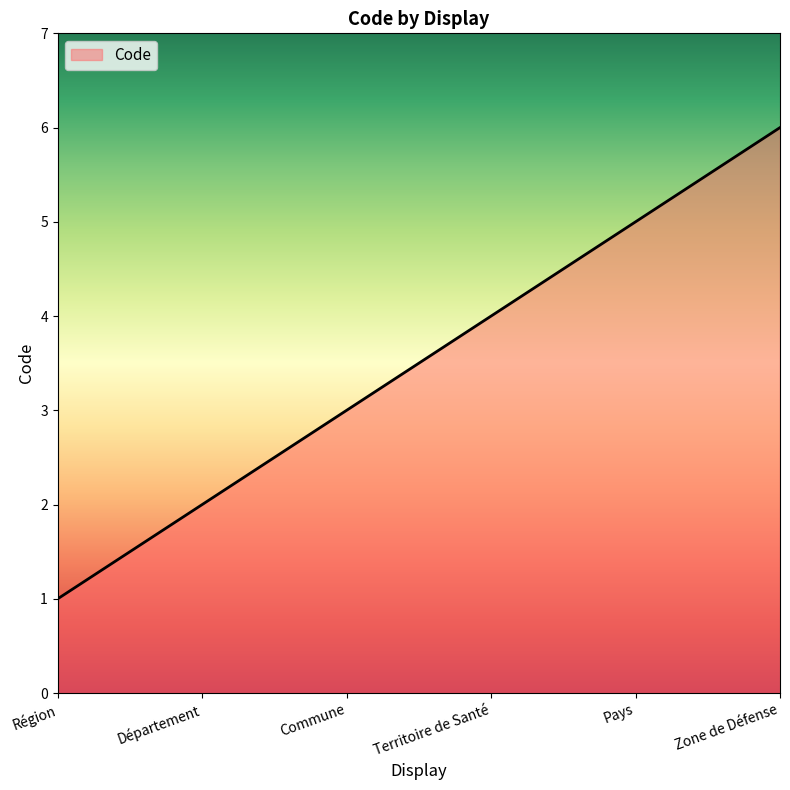

Which has a higher value, Pays or Région?

Pays